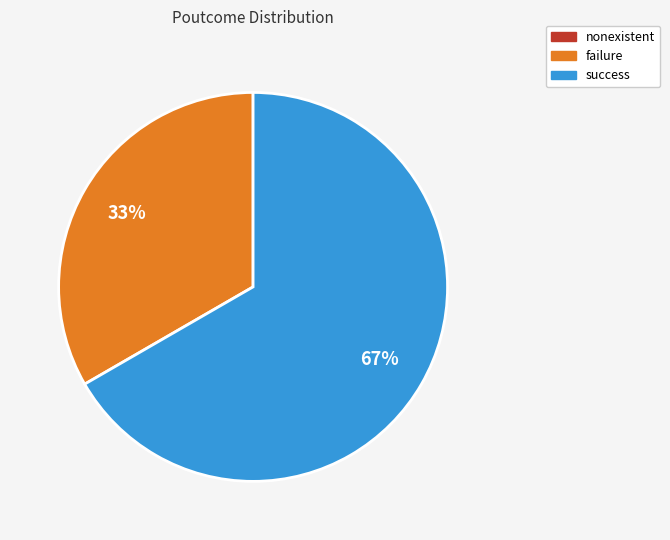

Is it true that success is 74% of the pie?

False